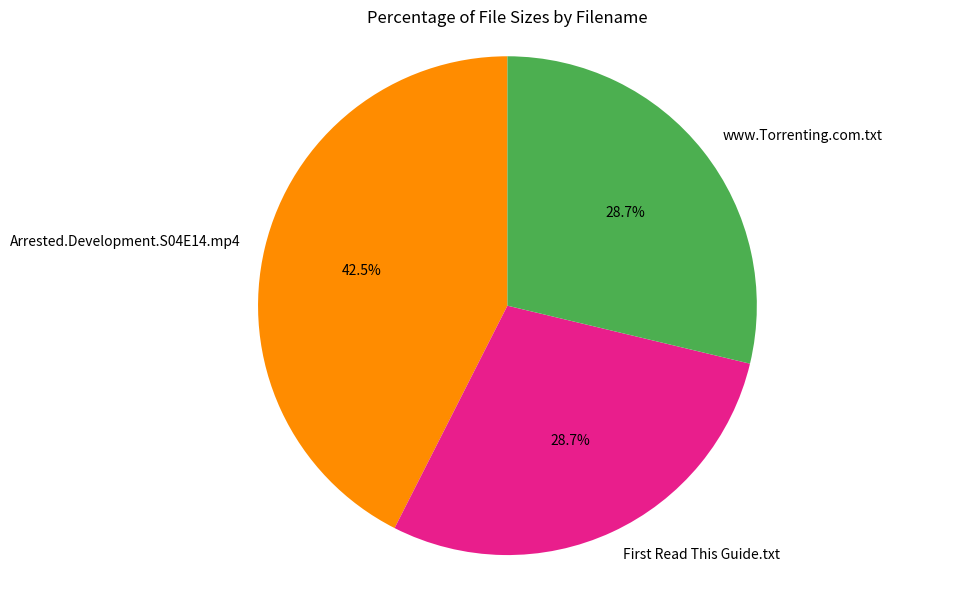

Is www.Torrenting.com.txt the majority of the pie?

No